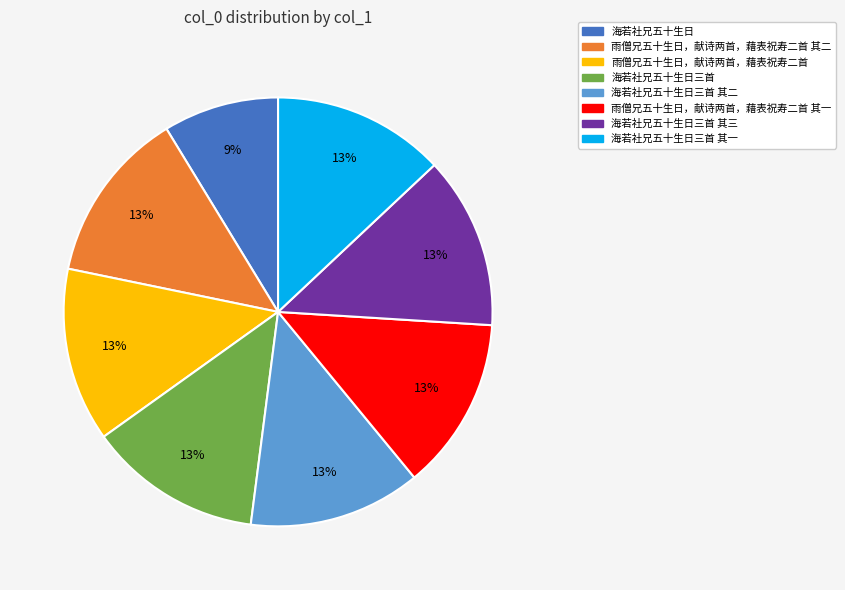

To the nearest percent, what is the average slice percentage?

12%